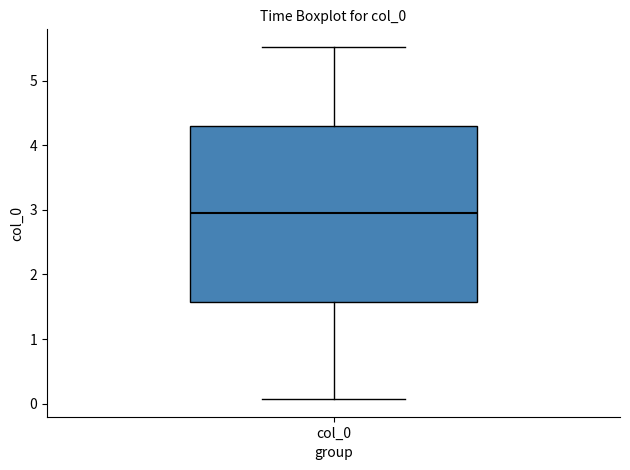

Transcribe this box plot: give where the median line is, the range the box spans, and where the two whiskers end, as read against the y-axis. The values are not printed on the chart, so give them approximately, as read against the axis.

median 3.0, box 1.6 to 4.3, whiskers 0.1 to 5.5